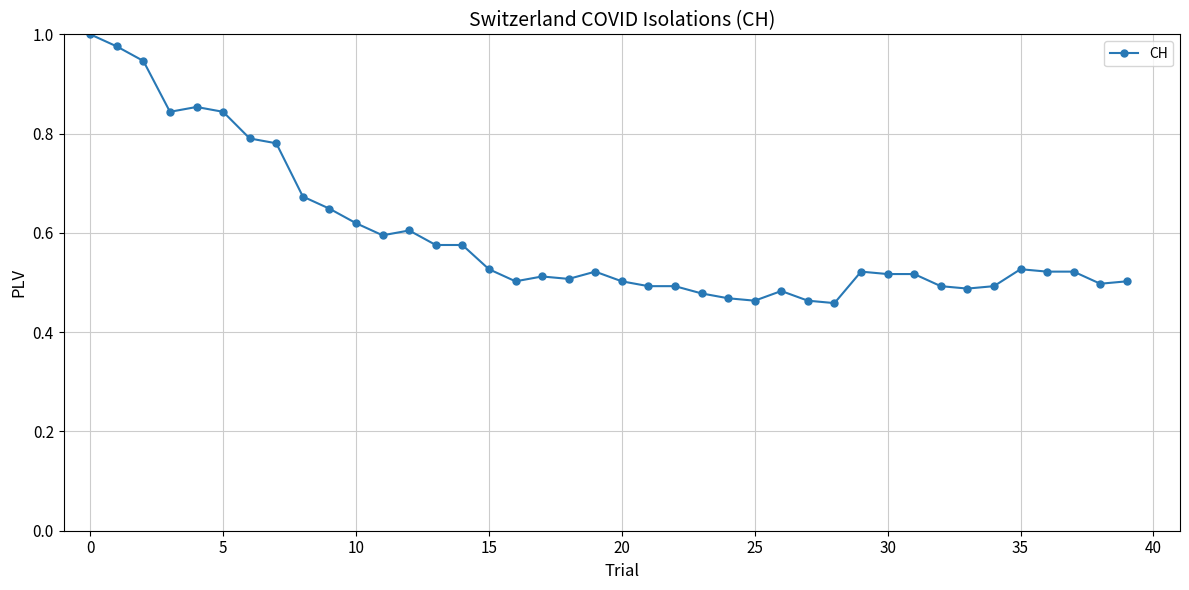

True or false: there are more than 1 points higher than both neighbors.

True